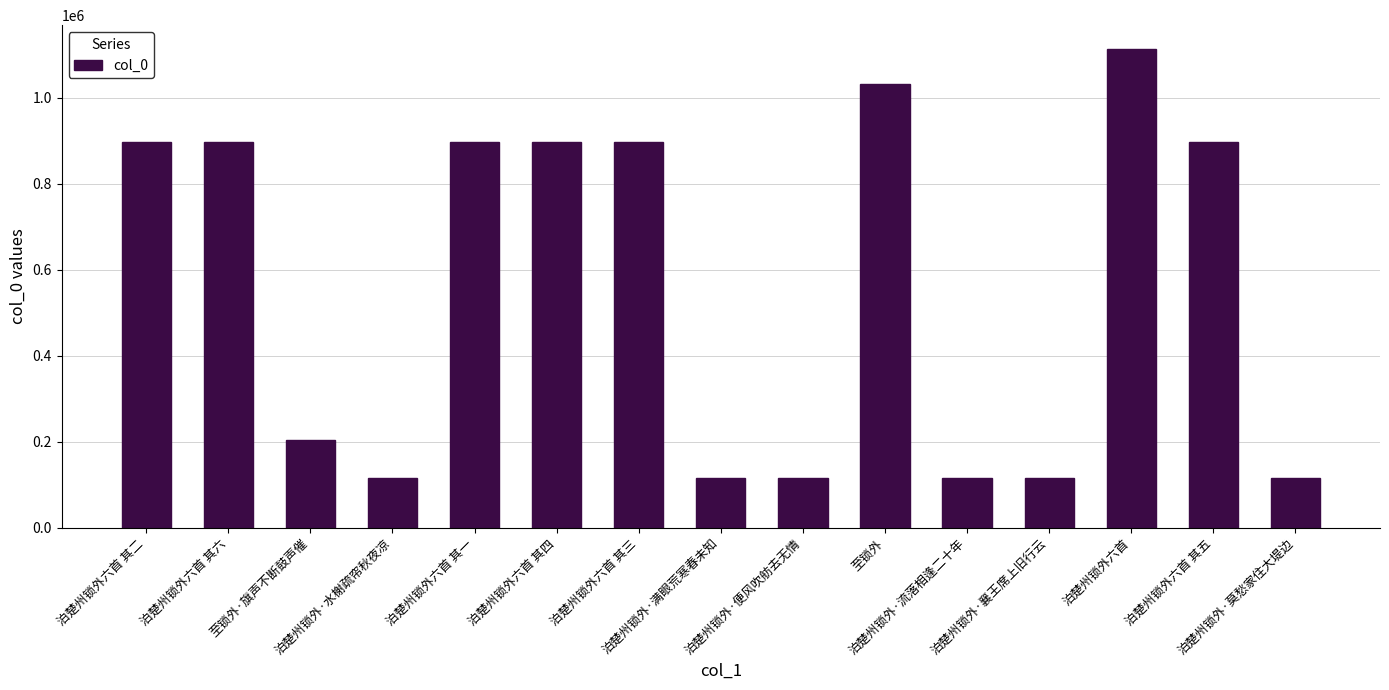

What is the label of the 15th bar from the right?

泊楚州锁外六首 其二